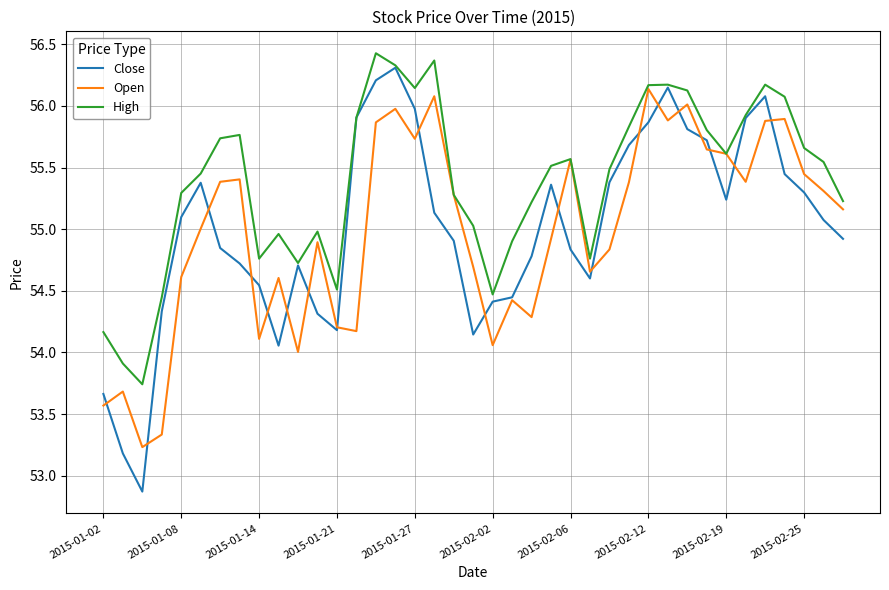

Which series has the largest range (max minus min)?

Close